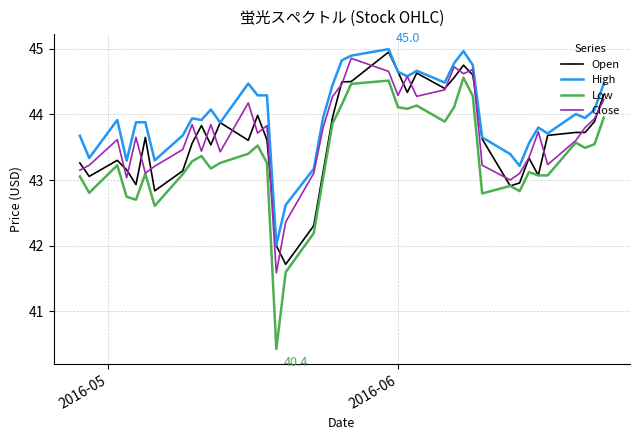

True or false: Low and High intersect in this chart.

False